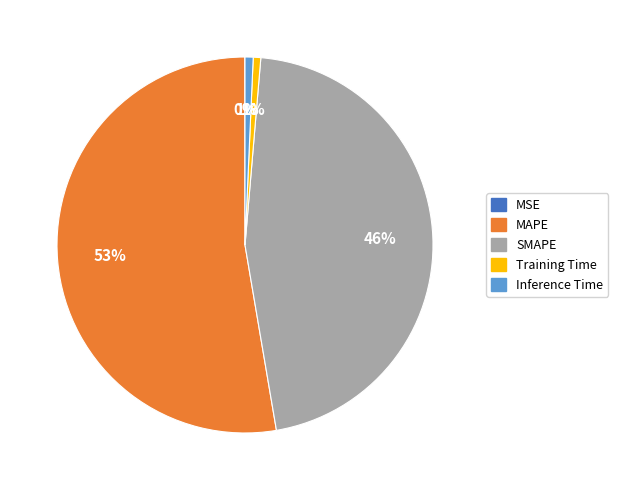

Does any single category account for the majority?

Yes